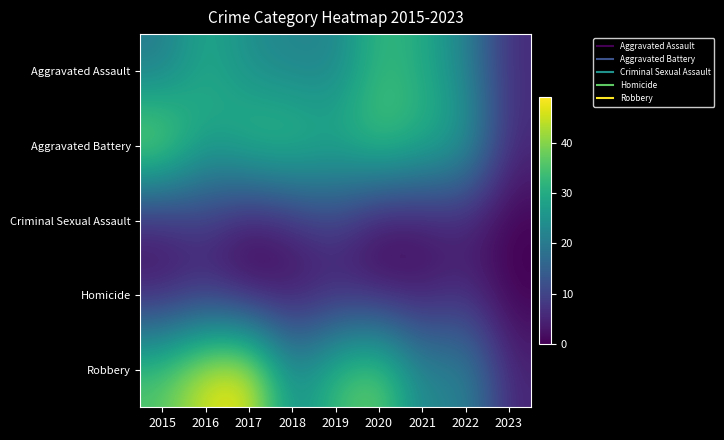

Reading left to right, transcribe all the data shown in this chart.

Aggravated Assault: 2015=20	2016=30	2017=24	2018=22	2019=22	2020=33	2021=30	2022=22	2023=6
Aggravated Battery: 2015=43	2016=28	2017=34	2018=35	2019=31	2020=36	2021=32	2022=28	2023=6
Criminal Sexual Assault: 2015=4	2016=8	2017=2	2018=5	2019=9	2020=1	2021=2	2022=4	2023=0
Homicide: 2015=3	2016=5	2017=1	2018=2	2019=4	2020=3	2021=3	2022=6	2023=0
Robbery: 2015=36	2016=47	2017=49	2018=23	2019=34	2020=39	2021=22	2022=23	2023=5